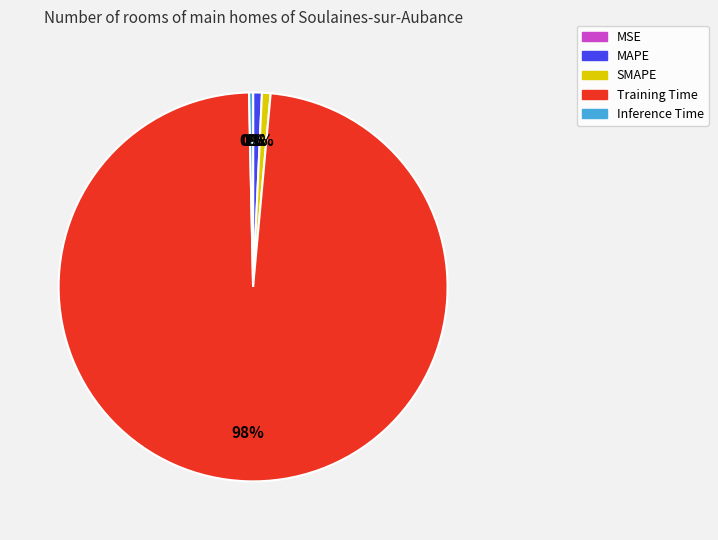

To the nearest percent, what is the difference between the Training Time and MAPE slice percentages?

97%